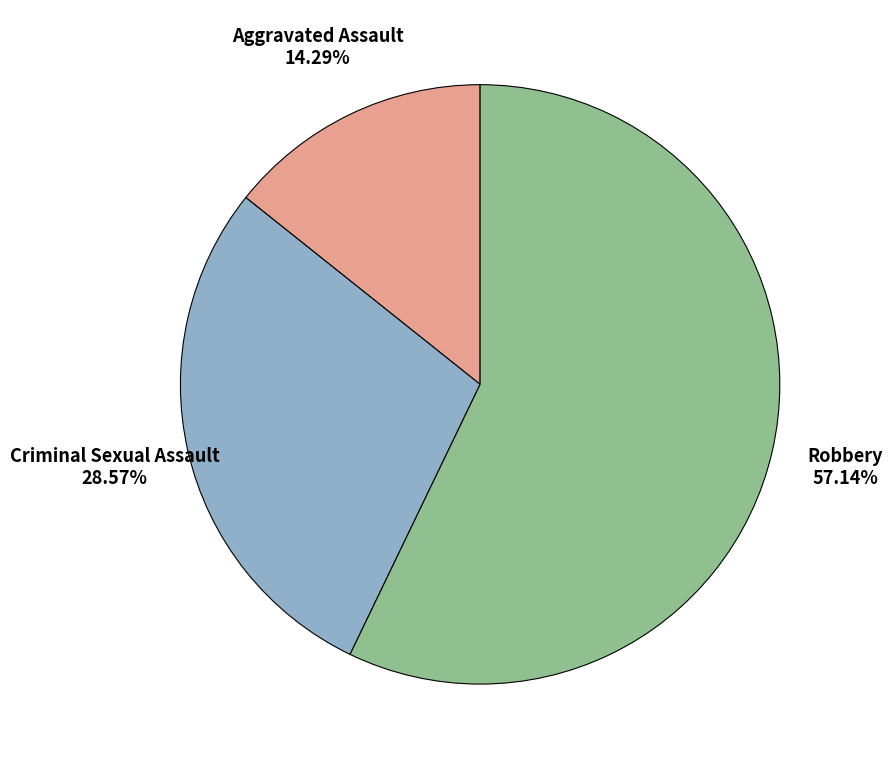

To the nearest percent, what is the average slice percentage?

33%